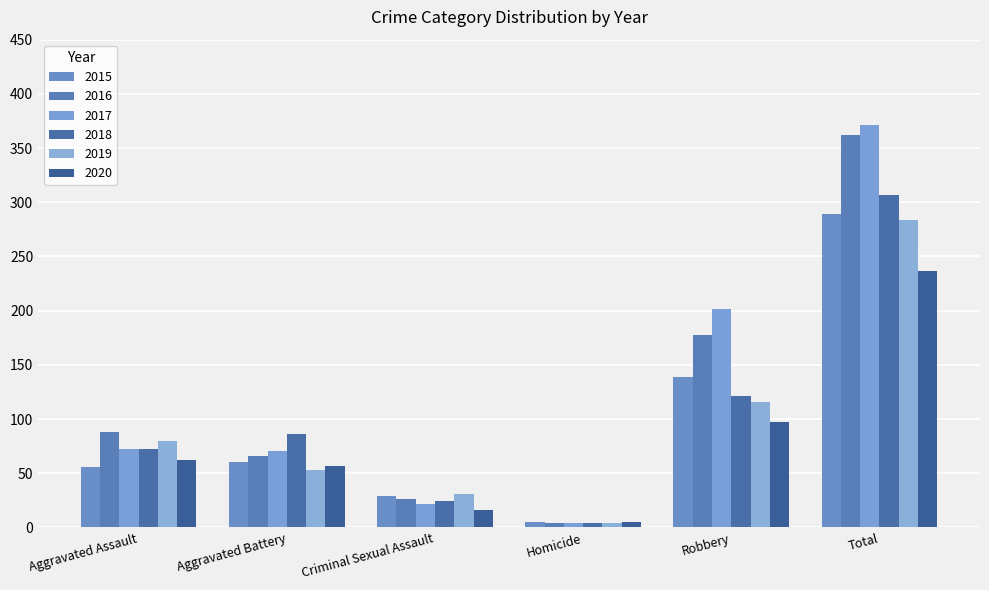

At Criminal Sexual Assault, list the series in order from smallest to largest.

2020, 2017, 2018, 2016, 2015, 2019